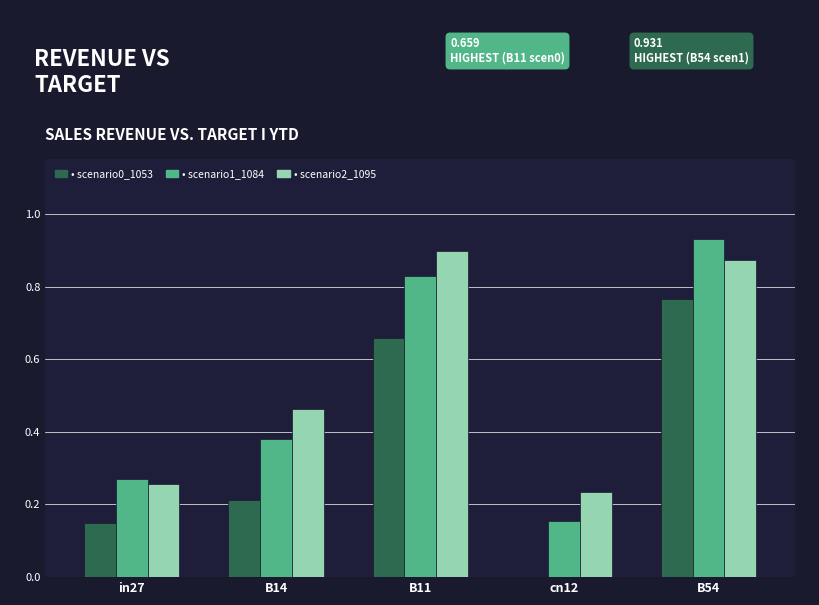

At which category is the sum across all series the highest?

B54